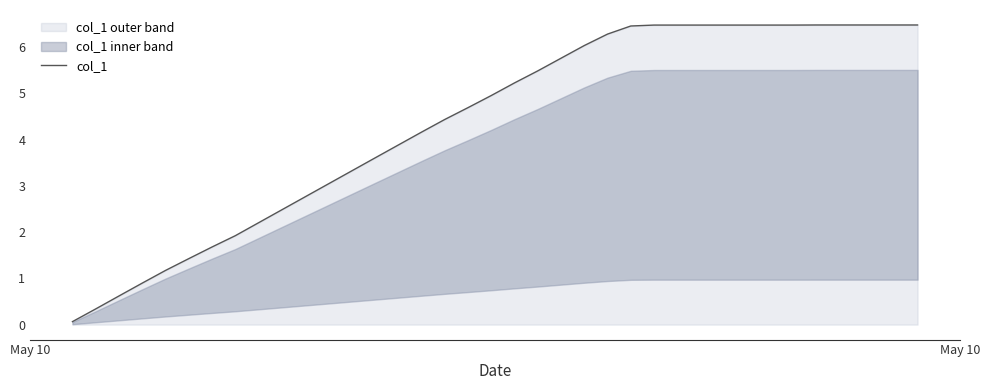

True or false: the data has more than 2 interior local peaks.

False